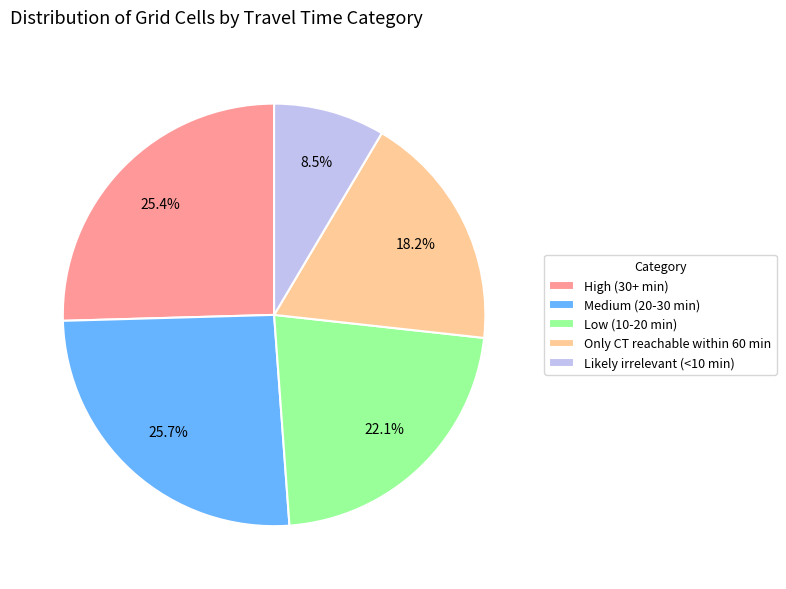

How many slices are in this pie chart?

5